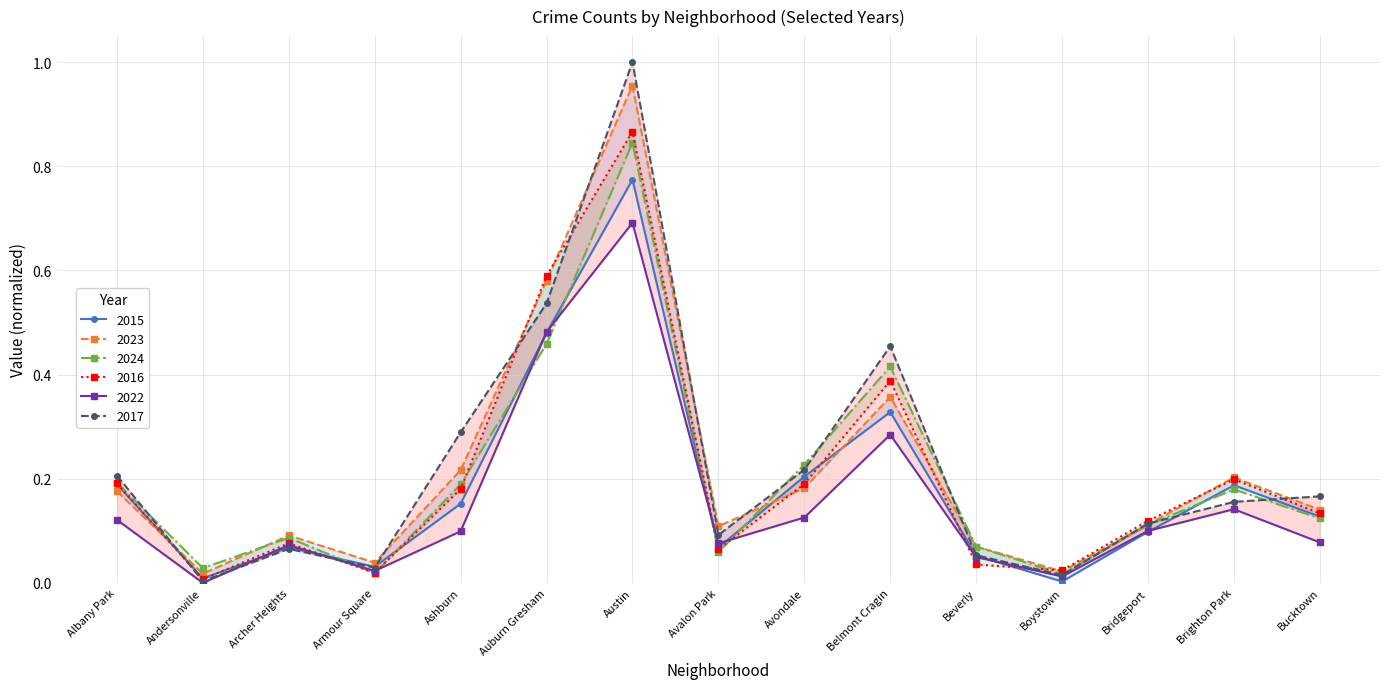

What is the label of the 2nd point from the right?

Brighton Park